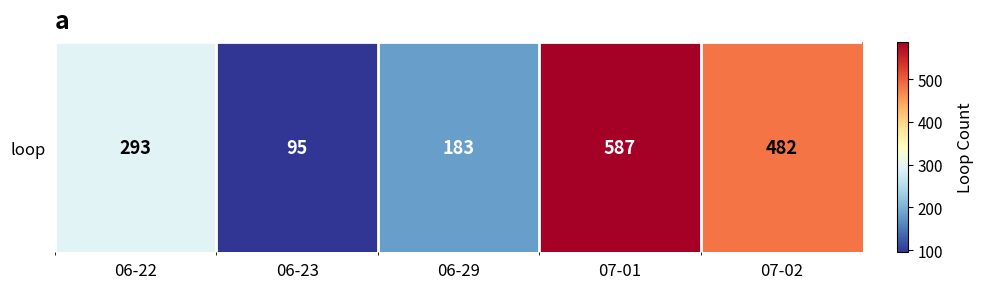

Where is the data nearest to the value 341?

06-22